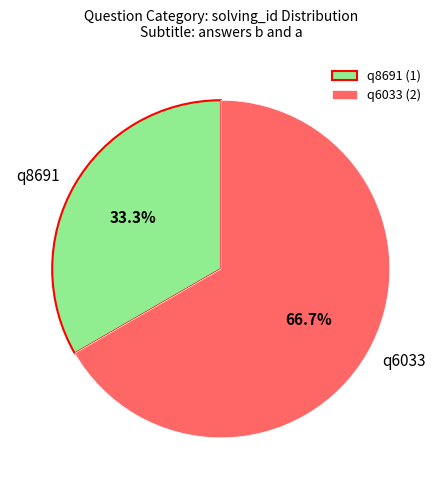

To the nearest percent, what portion does q6033 represent?

67%